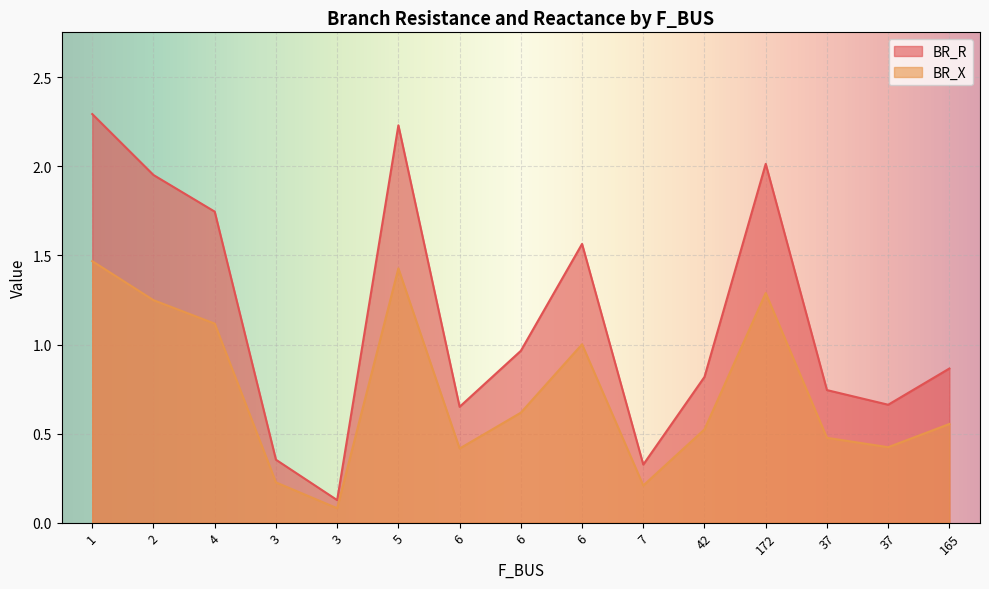

Rank the series by their maximum value, from highest to lowest.

BR_R, BR_X